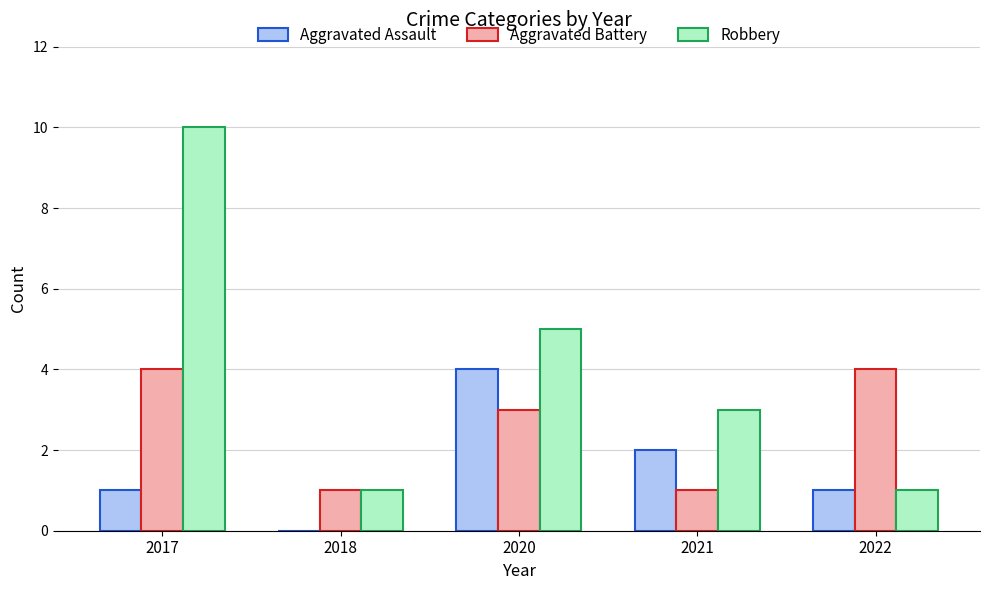

What is the highest value of the Aggravated Assault series?

4